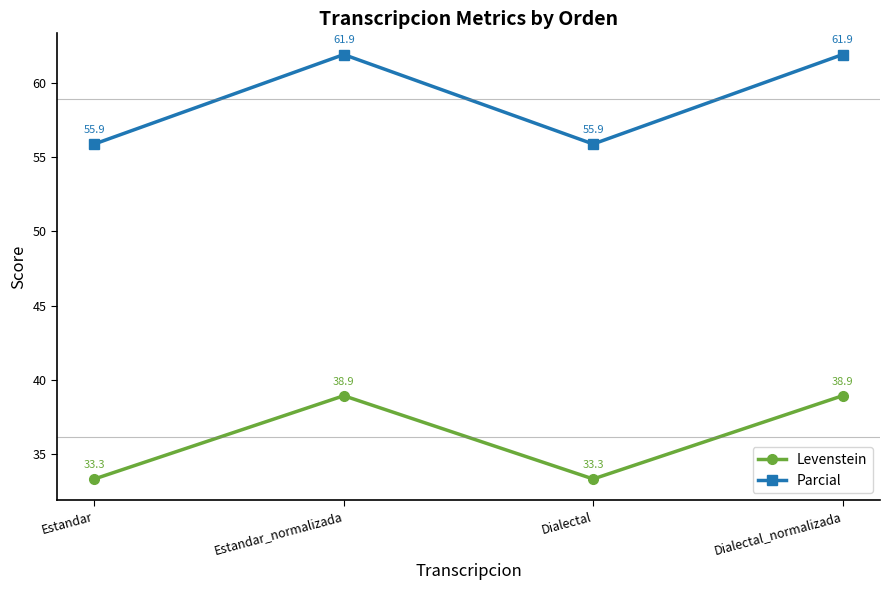

Reading left to right, what are all the values shown in this chart?

Levenstein: Estandar=33.3	Estandar_normalizada=38.9	Dialectal=33.3	Dialectal_normalizada=38.9
Parcial: Estandar=55.9	Estandar_normalizada=61.9	Dialectal=55.9	Dialectal_normalizada=61.9